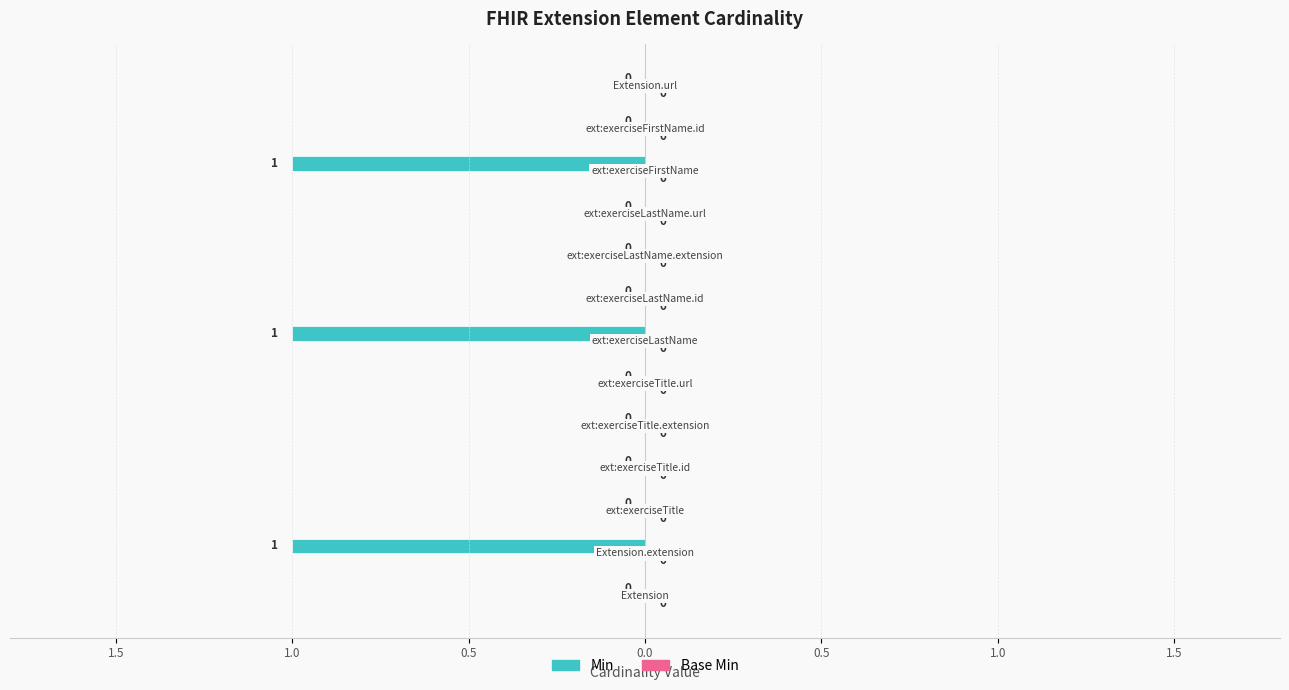

Are the bars horizontal?

Yes